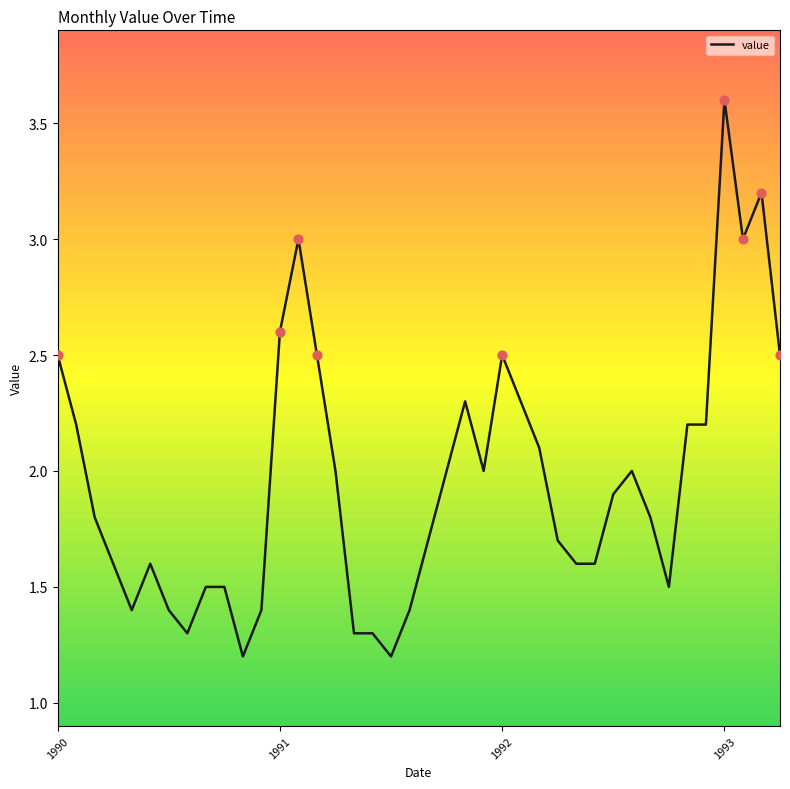

What is the difference between the maximum and minimum values?

2.4